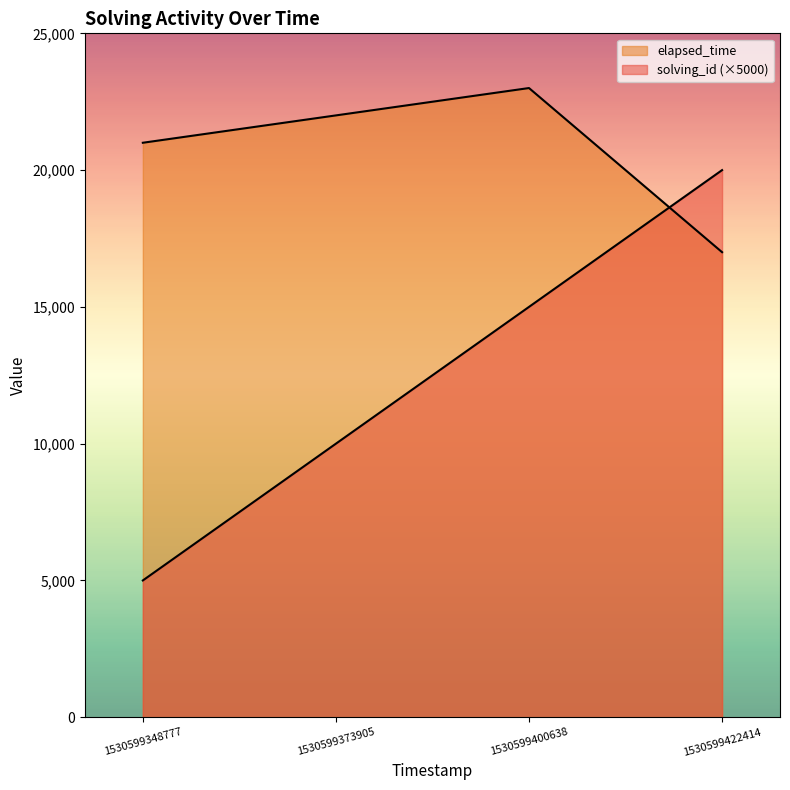

Rank the categories by elapsed_time value from lowest to highest.

1530599422414, 1530599348777, 1530599373905, 1530599400638